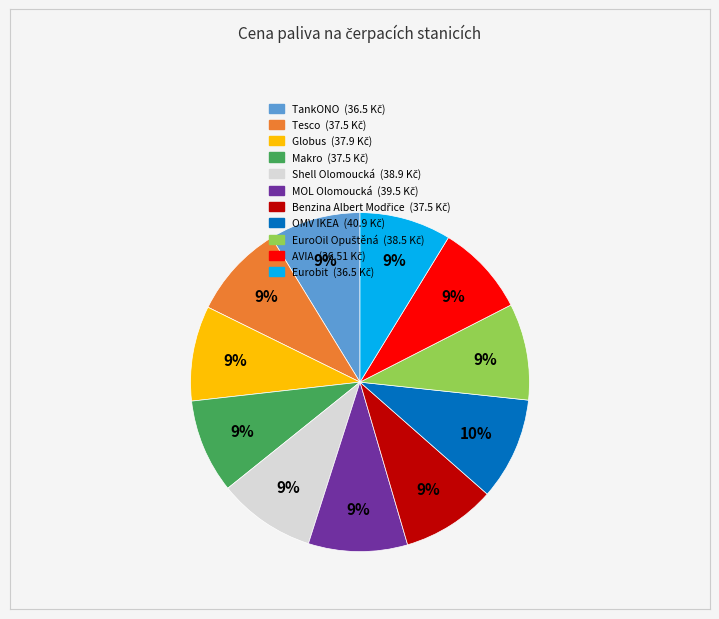

What percentage is the AVIA slice, to the nearest percent?

9%